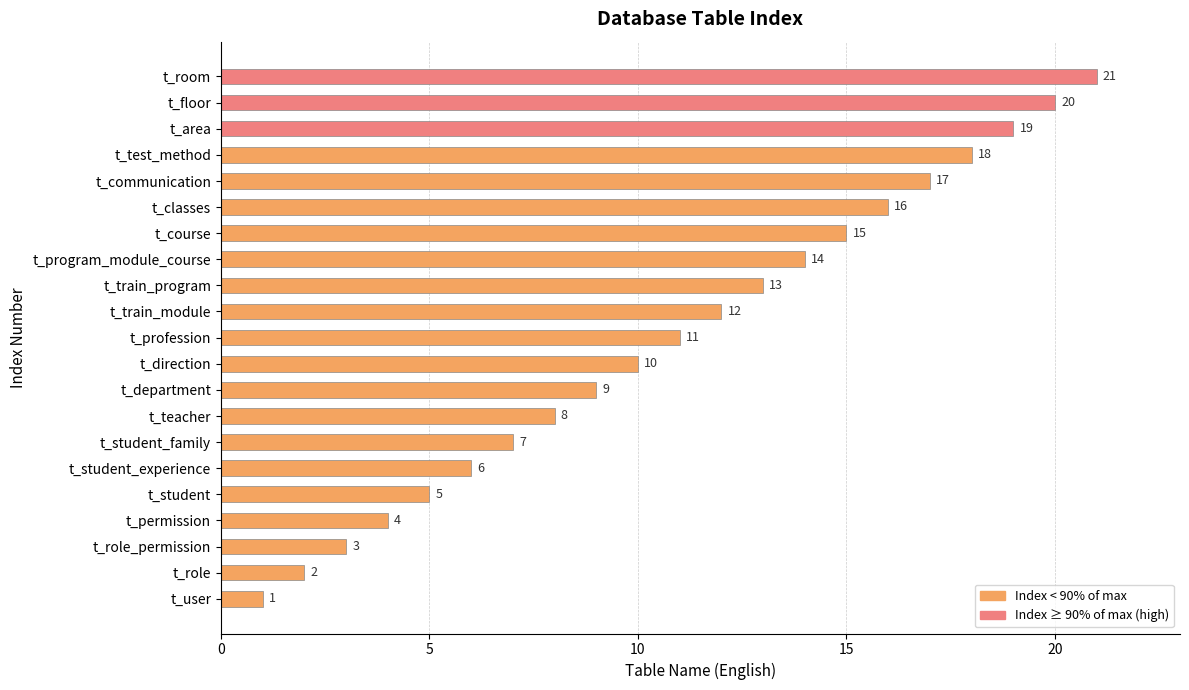

What is the ratio of the value at t_teacher to the value at t_student_experience?

1.3